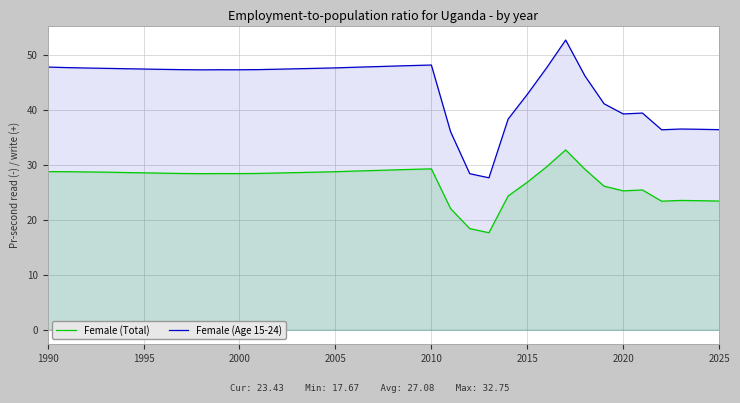

What is the sum of all Female (Total) values?

975.0